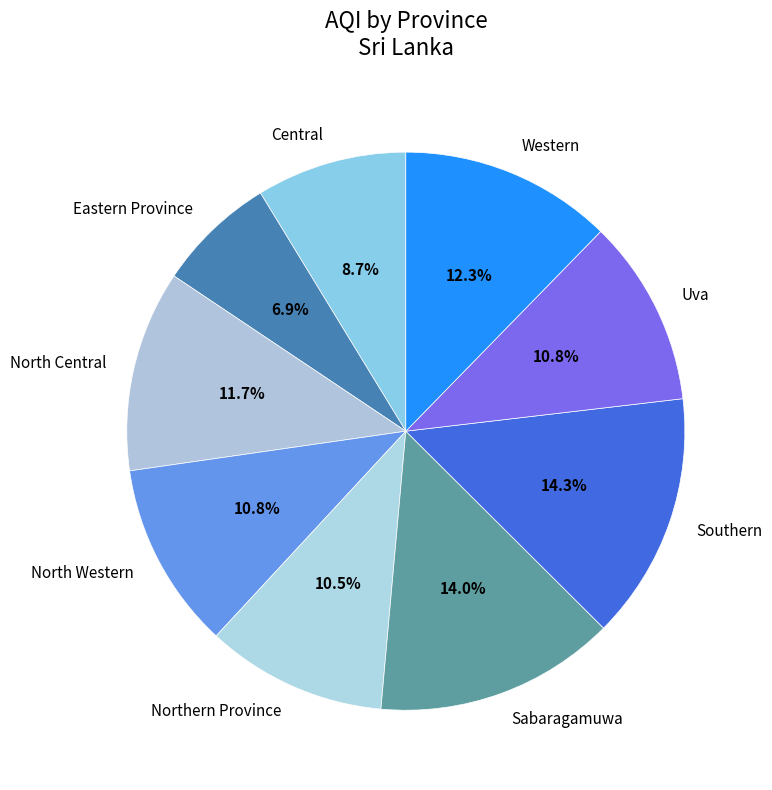

True or false: North Western accounts for 3% of the total.

False